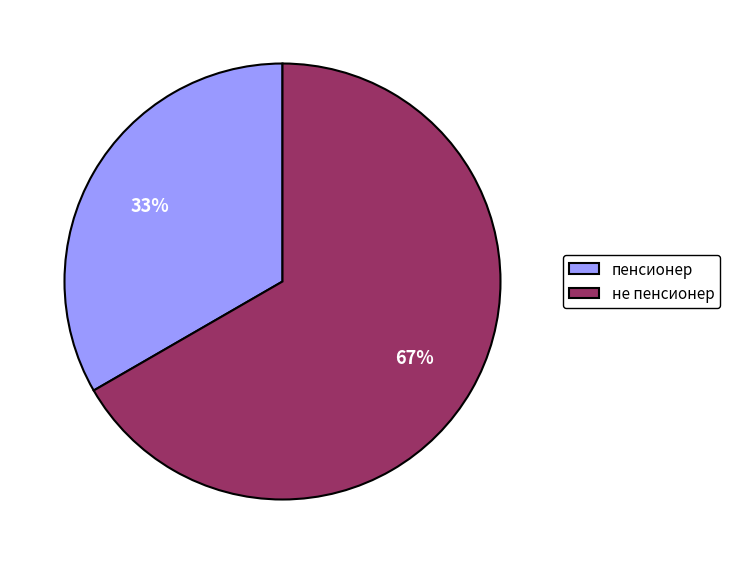

What percentage is the не пенсионер slice, to the nearest percent?

67%